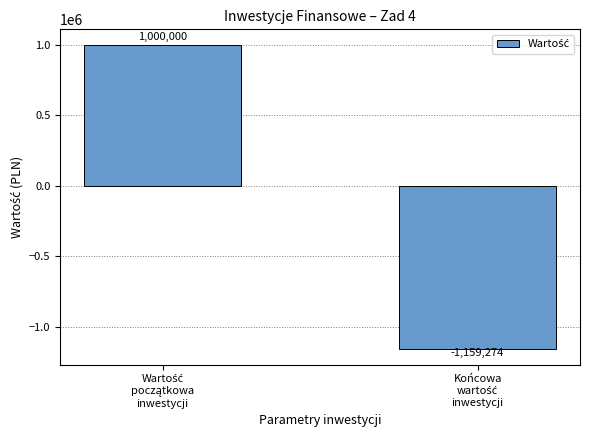

What is the greatest value displayed?

1000000.0